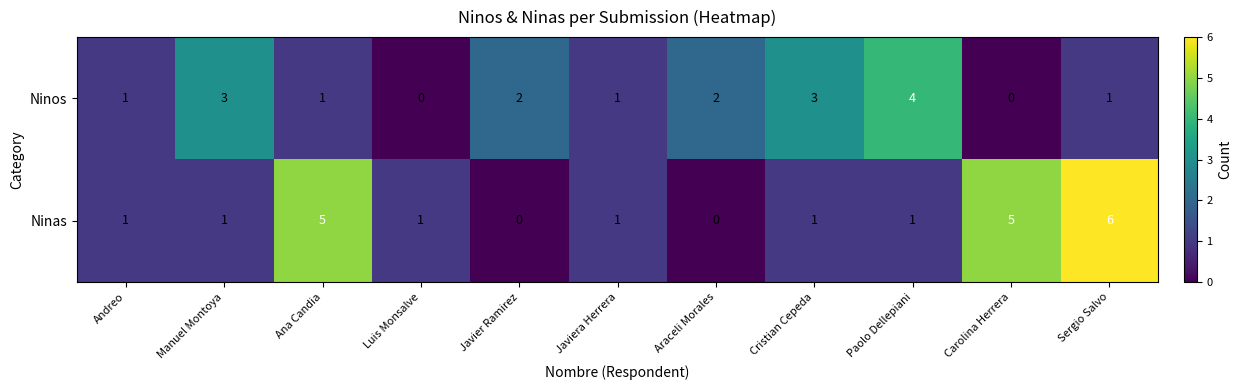

Reading right to left, extract all data points from this chart.

Ninos: Sergio Salvo=1	Carolina Herrera=0	Paolo Dellepiani=4	Cristian Cepeda=3	Araceli Morales=2	Javiera Herrera=1	Javier Ramirez=2	Luis Monsalve=0	Ana Candia=1	Manuel Montoya=3	Andreo=1
Ninas: Sergio Salvo=6	Carolina Herrera=5	Paolo Dellepiani=1	Cristian Cepeda=1	Araceli Morales=0	Javiera Herrera=1	Javier Ramirez=0	Luis Monsalve=1	Ana Candia=5	Manuel Montoya=1	Andreo=1